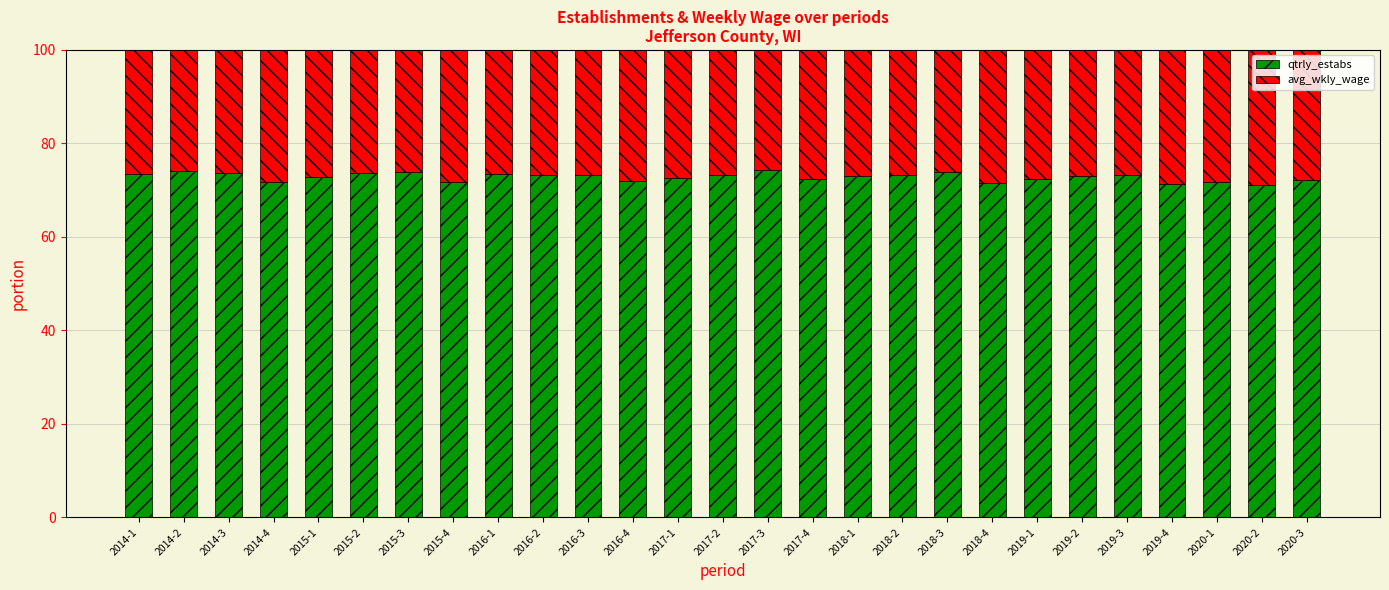

How many categories are shown in the chart?

27